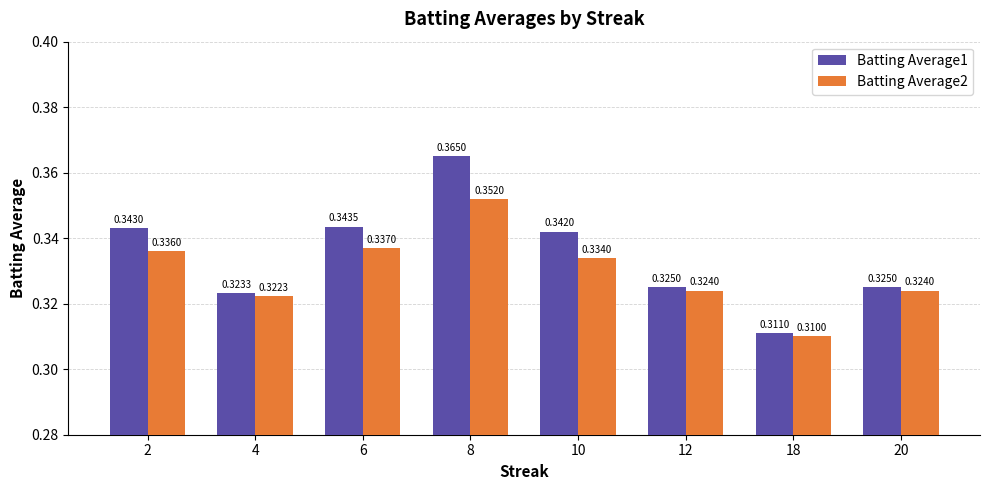

At which category does the chart reach its peak across all series?

8